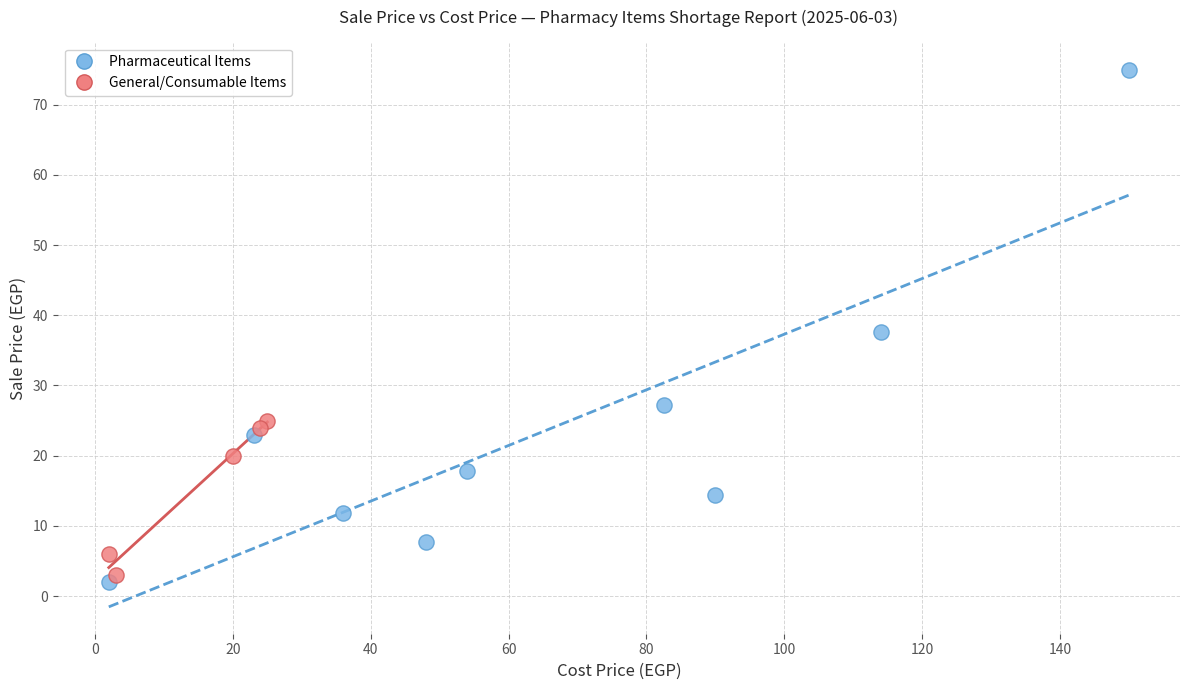

Which series contains the highest Y value?

Pharmaceutical Items